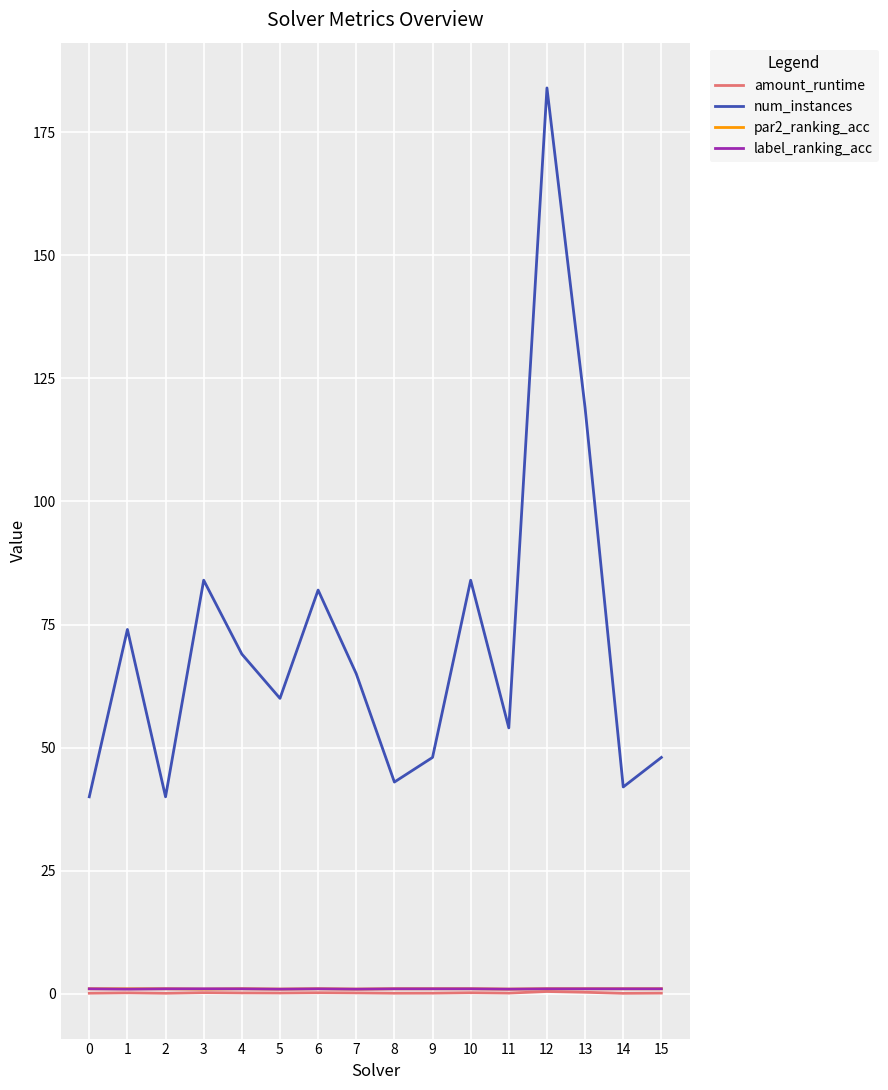

What is the greatest value displayed?

184.0